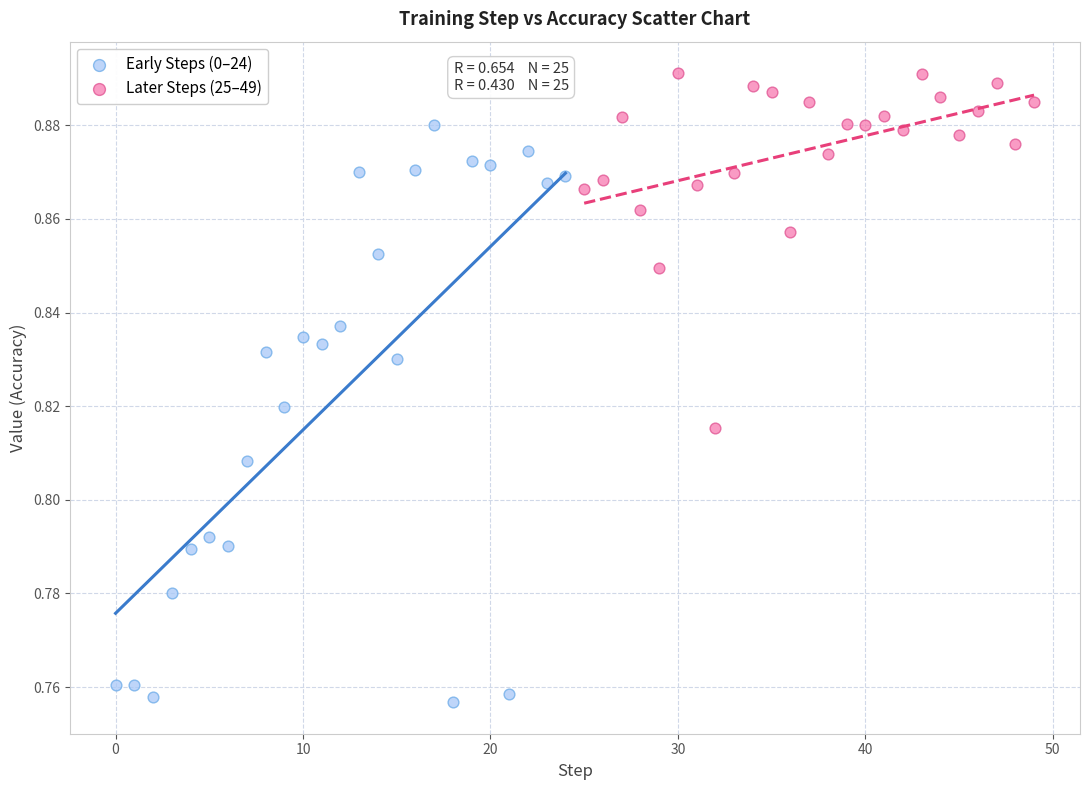

Which series contains the highest Y value?

Later Steps (25–49)